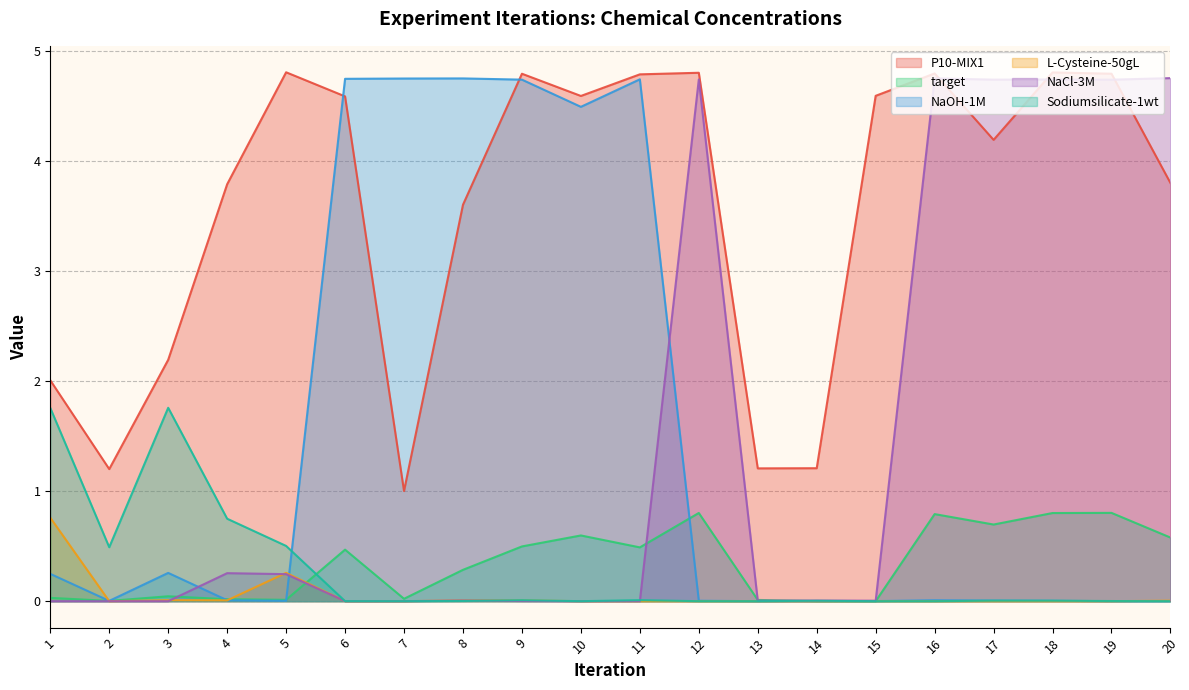

How many lines are shown in the chart?

6